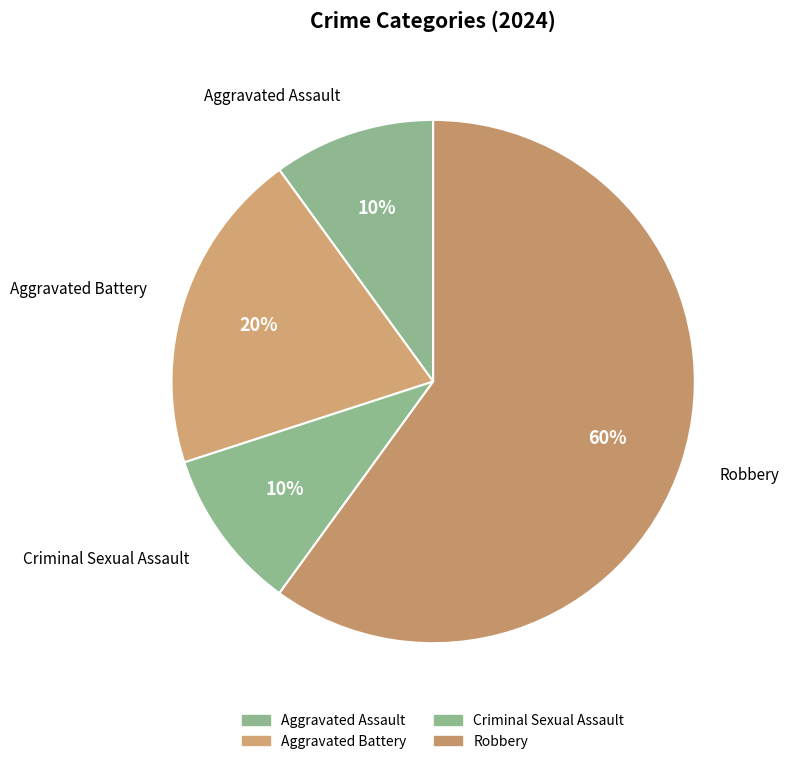

What is the largest slice in the pie chart?

Robbery